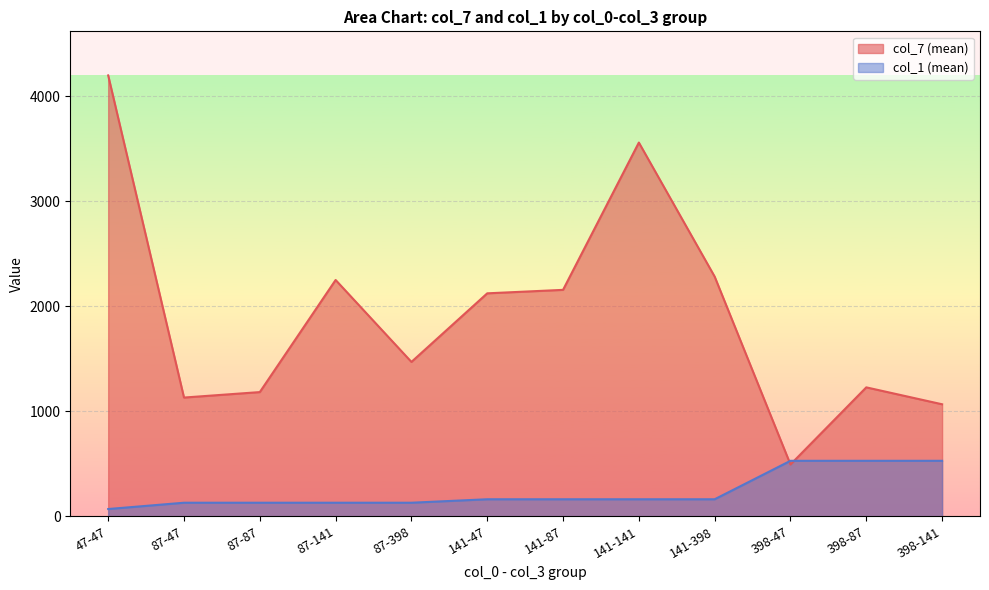

What are all the series names shown in the legend?

col_7 (mean), col_1 (mean)